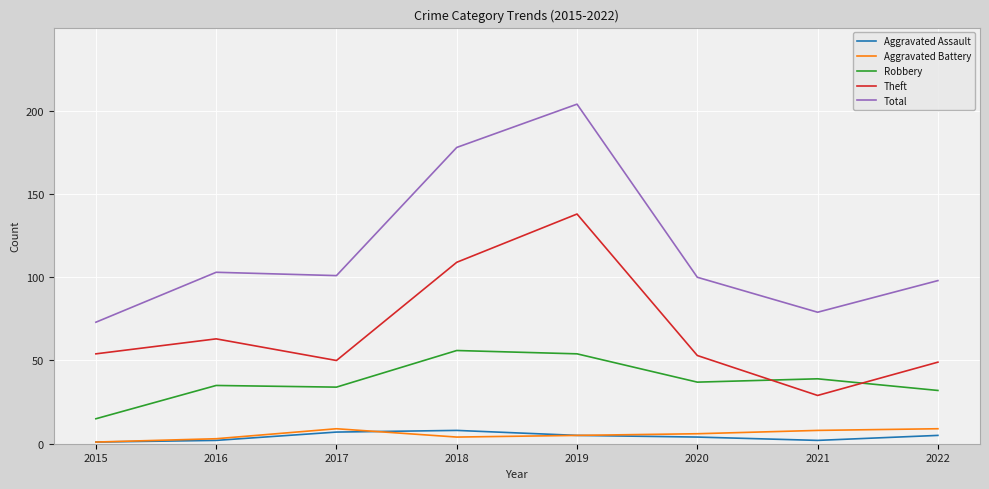

Does the chart display data point markers on the line(s)?

No